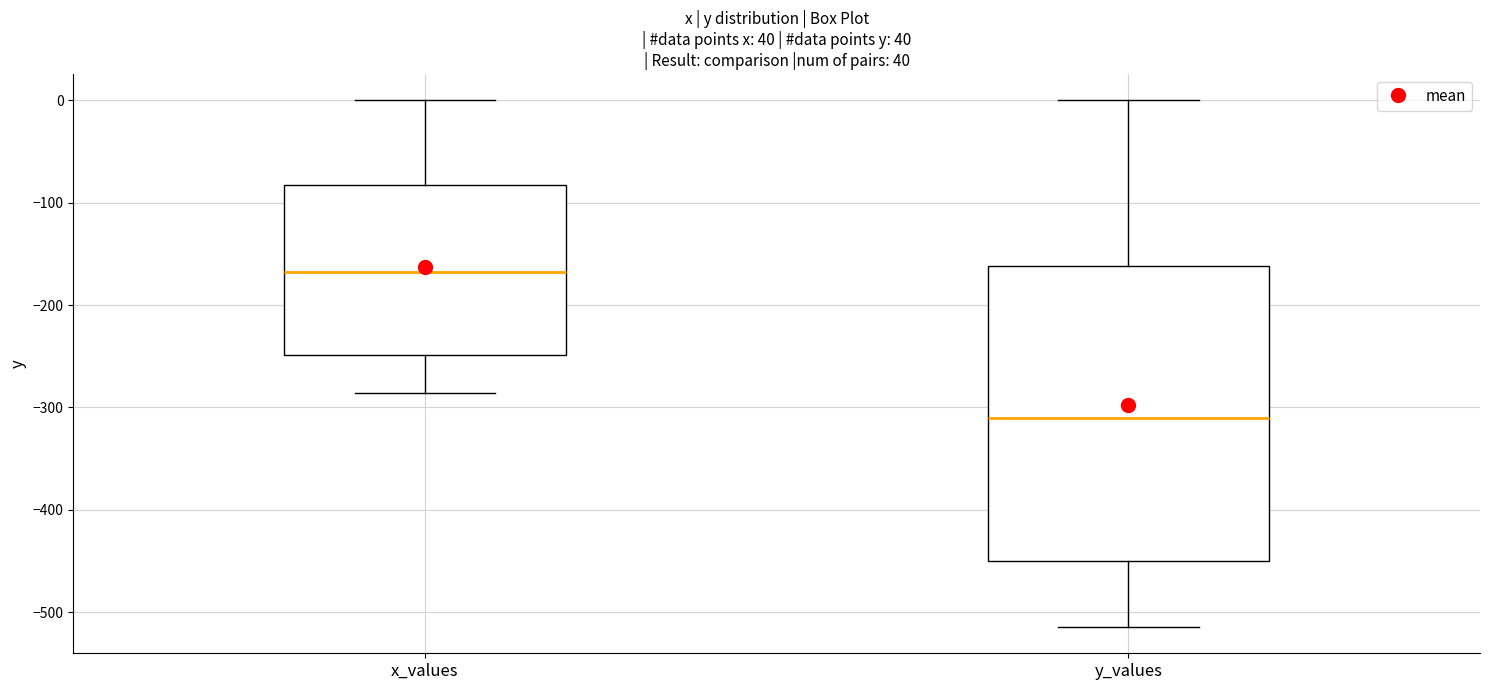

Reading left to right, read every box against the y-axis: the position of its median line, the range the box covers, and the ends of its whiskers. The values are not printed on the chart, so give them approximately, as read against the axis.

x_values: median -170, box -250 to -80, whiskers -290 to 0
y_values: median -310, box -450 to -160, whiskers -510 to 0